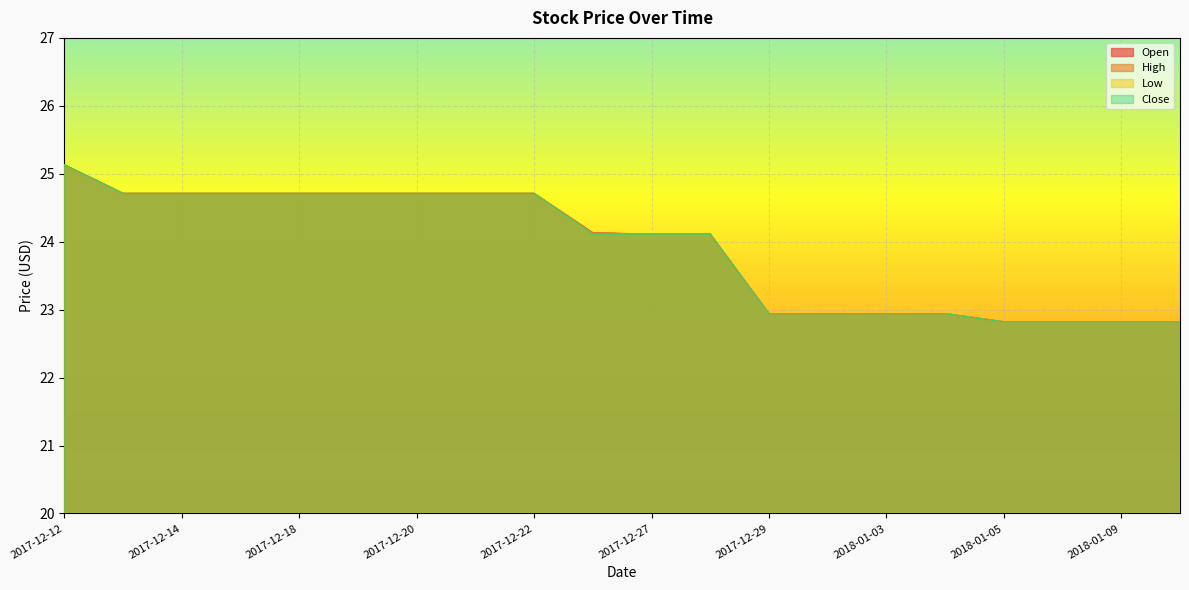

Reading right to left, extract all data points from this chart.

Open: 2018-01-10=22.8	2018-01-09=22.8	2018-01-08=22.8	2018-01-05=22.8	2018-01-04=22.9	2018-01-03=22.9	2018-01-02=22.9	2017-12-29=22.9	2017-12-28=24.1	2017-12-27=24.1	2017-12-26=24.1	2017-12-22=24.7	2017-12-21=24.7	2017-12-20=24.7	2017-12-19=24.7	2017-12-18=24.7	2017-12-15=24.7	2017-12-14=24.7	2017-12-13=24.7	2017-12-12=25.1
High: 2018-01-10=22.8	2018-01-09=22.8	2018-01-08=22.8	2018-01-05=22.8	2018-01-04=22.9	2018-01-03=22.9	2018-01-02=22.9	2017-12-29=22.9	2017-12-28=24.1	2017-12-27=24.1	2017-12-26=24.1	2017-12-22=24.7	2017-12-21=24.7	2017-12-20=24.7	2017-12-19=24.7	2017-12-18=24.7	2017-12-15=24.7	2017-12-14=24.7	2017-12-13=24.7	2017-12-12=25.1
Low: 2018-01-10=22.8	2018-01-09=22.8	2018-01-08=22.8	2018-01-05=22.8	2018-01-04=22.9	2018-01-03=22.9	2018-01-02=22.9	2017-12-29=22.9	2017-12-28=24.1	2017-12-27=24.1	2017-12-26=24.1	2017-12-22=24.7	2017-12-21=24.7	2017-12-20=24.7	2017-12-19=24.7	2017-12-18=24.7	2017-12-15=24.7	2017-12-14=24.7	2017-12-13=24.7	2017-12-12=25.1
Close: 2018-01-10=22.8	2018-01-09=22.8	2018-01-08=22.8	2018-01-05=22.8	2018-01-04=22.9	2018-01-03=22.9	2018-01-02=22.9	2017-12-29=22.9	2017-12-28=24.1	2017-12-27=24.1	2017-12-26=24.1	2017-12-22=24.7	2017-12-21=24.7	2017-12-20=24.7	2017-12-19=24.7	2017-12-18=24.7	2017-12-15=24.7	2017-12-14=24.7	2017-12-13=24.7	2017-12-12=25.1